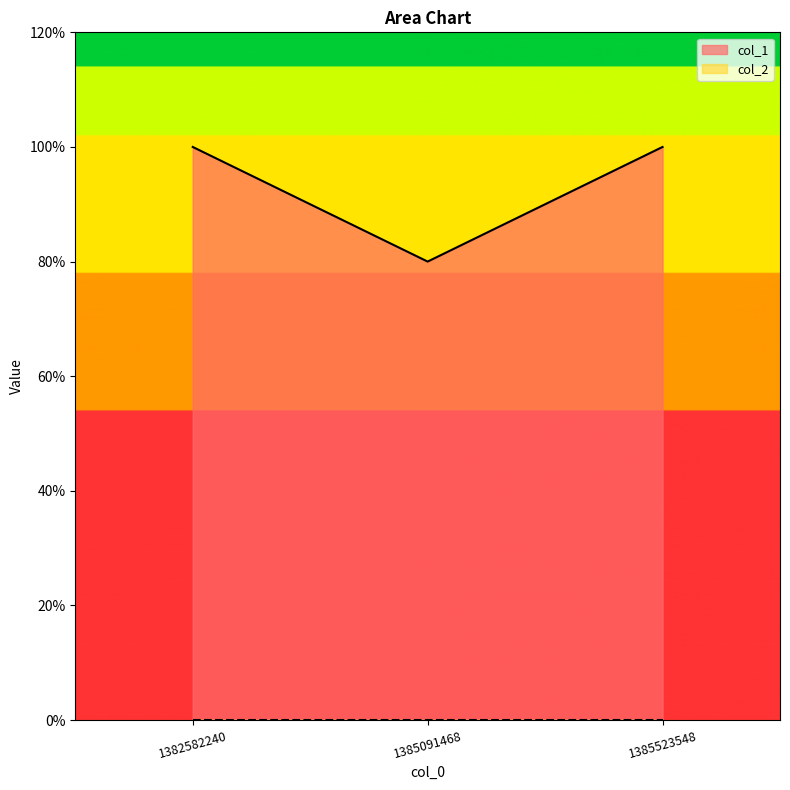

Rank the categories by value from highest to lowest.

1382582240, 1385523548, 1385091468